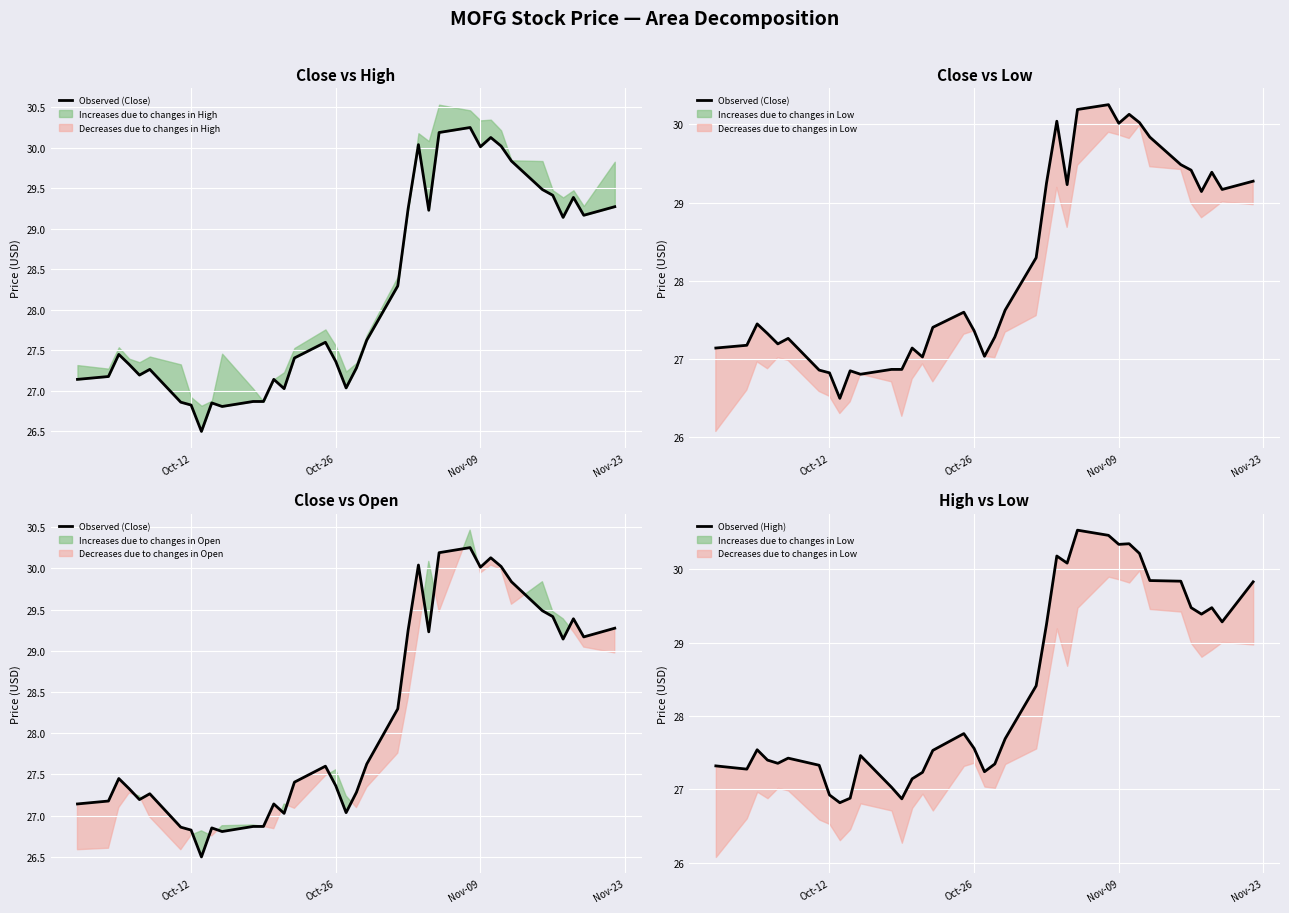

True or false: Observed (Close) and Observed (High) cross at least once.

False